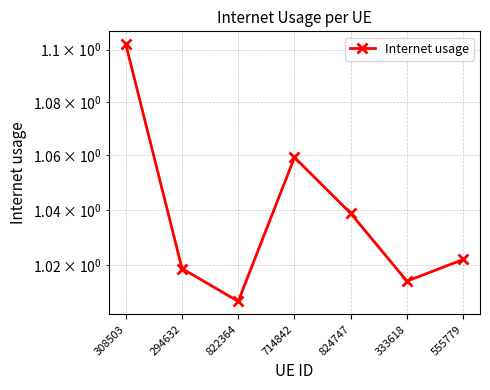

What is the average value?

1.0